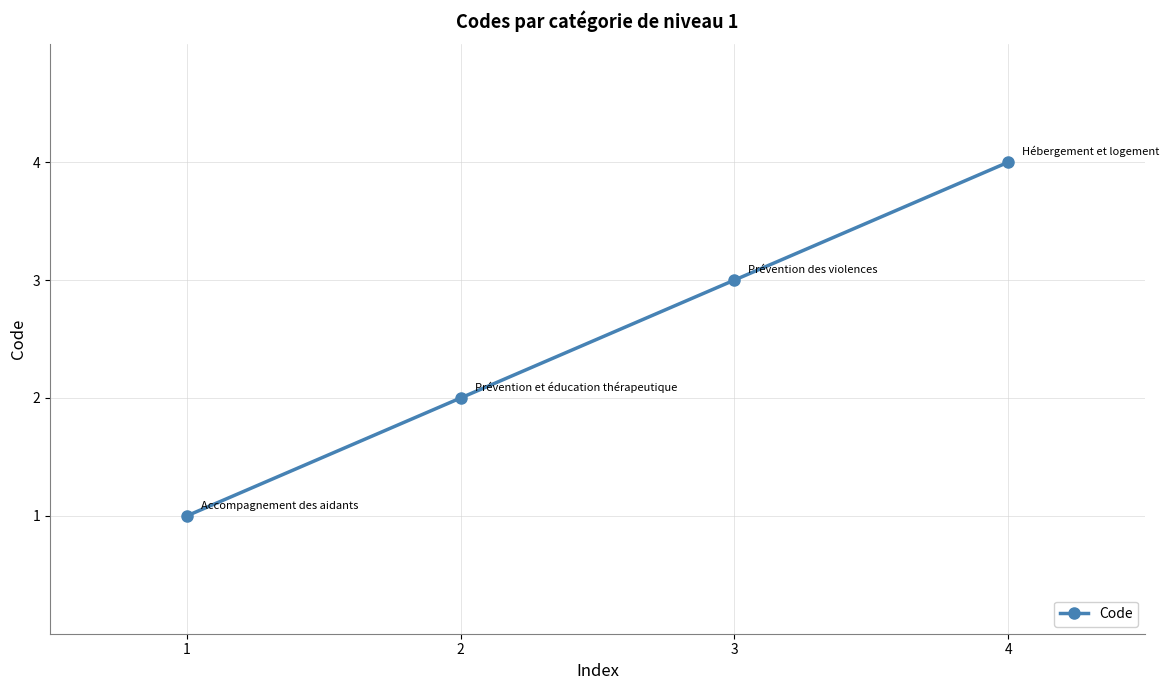

What is the sum of all values?

10